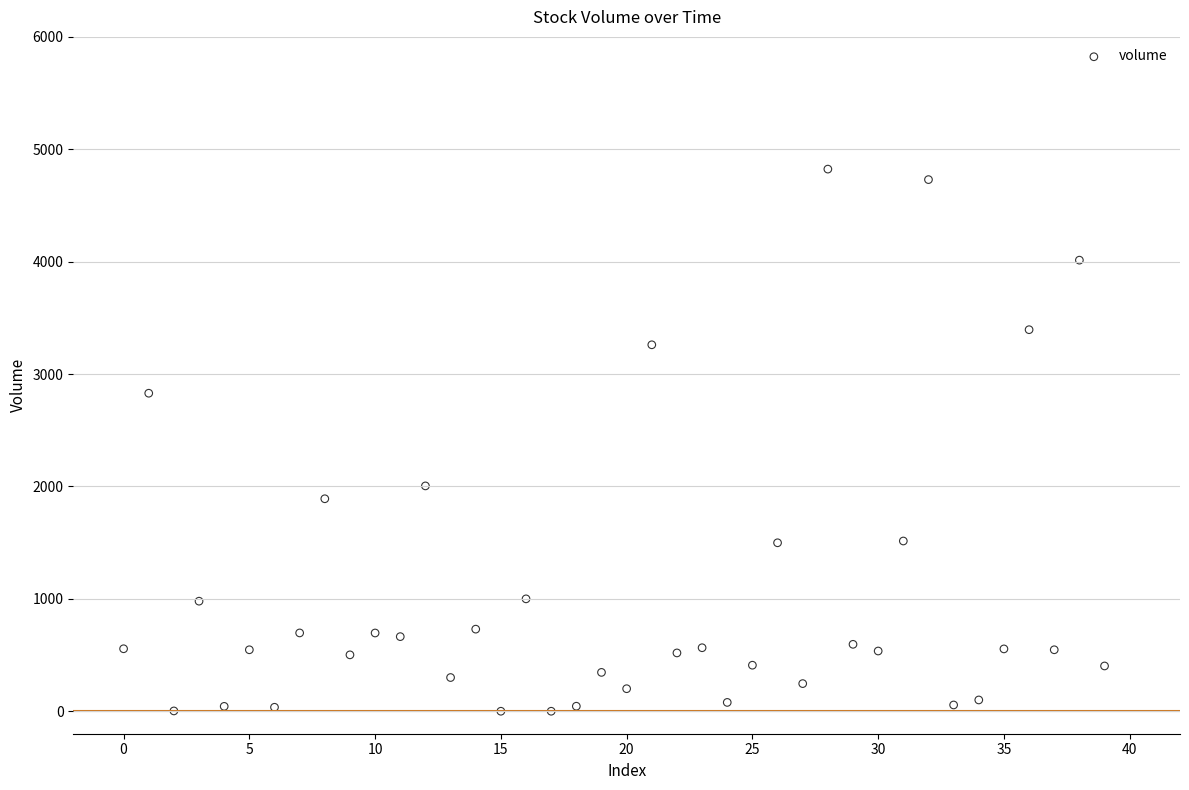

What is the range of Y values (max minus min)?

4823.6